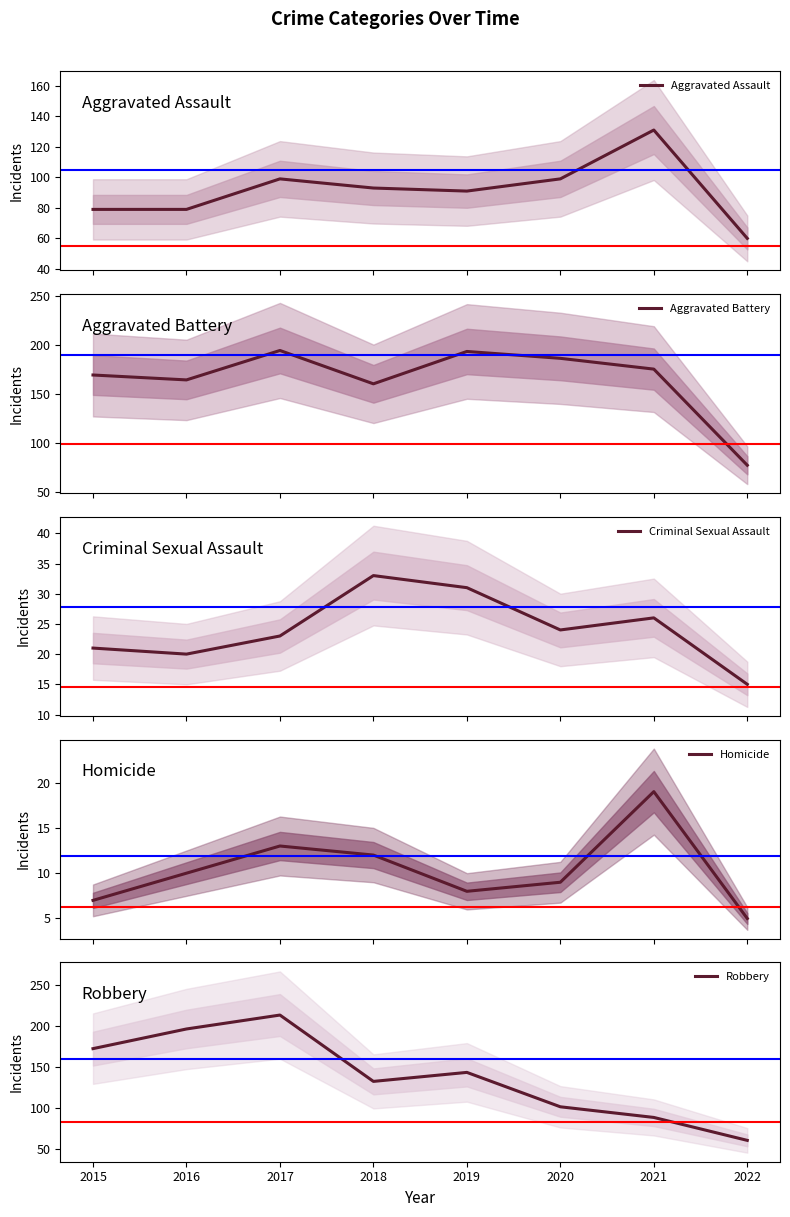

What is the sum of the Robbery values at 2015 and 2021?

260